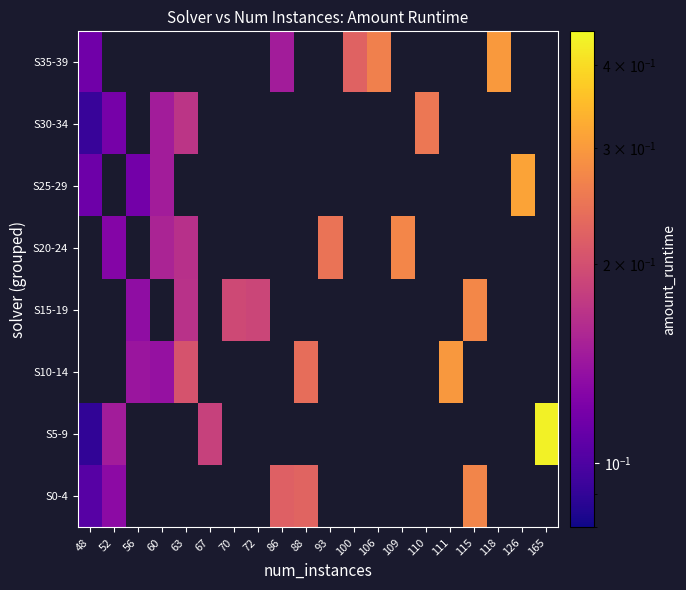

How many values in the S20-24 series exceed 0?

5